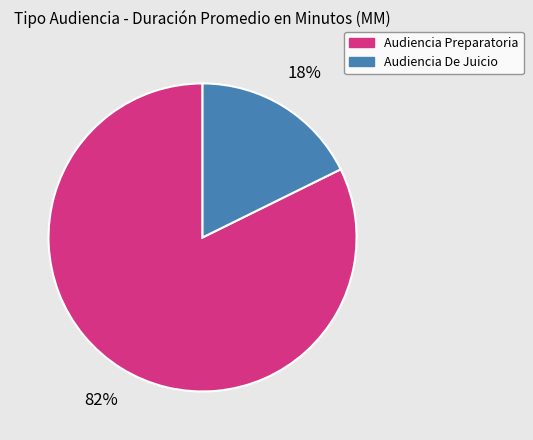

Which category accounts for the majority?

Audiencia Preparatoria